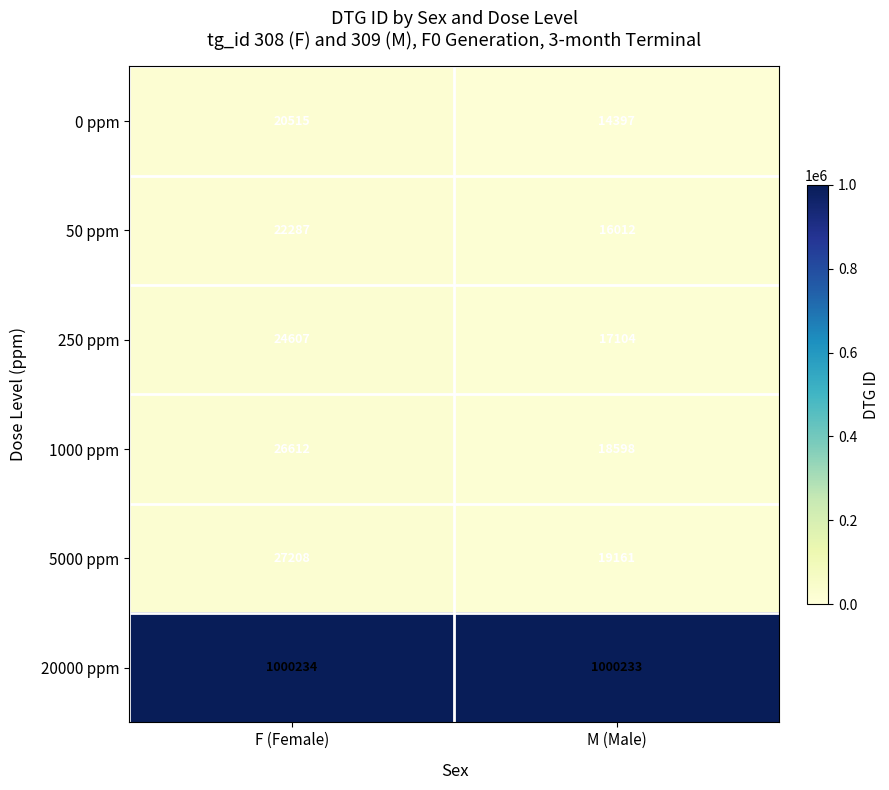

What is the minimum value shown in the chart?

14397